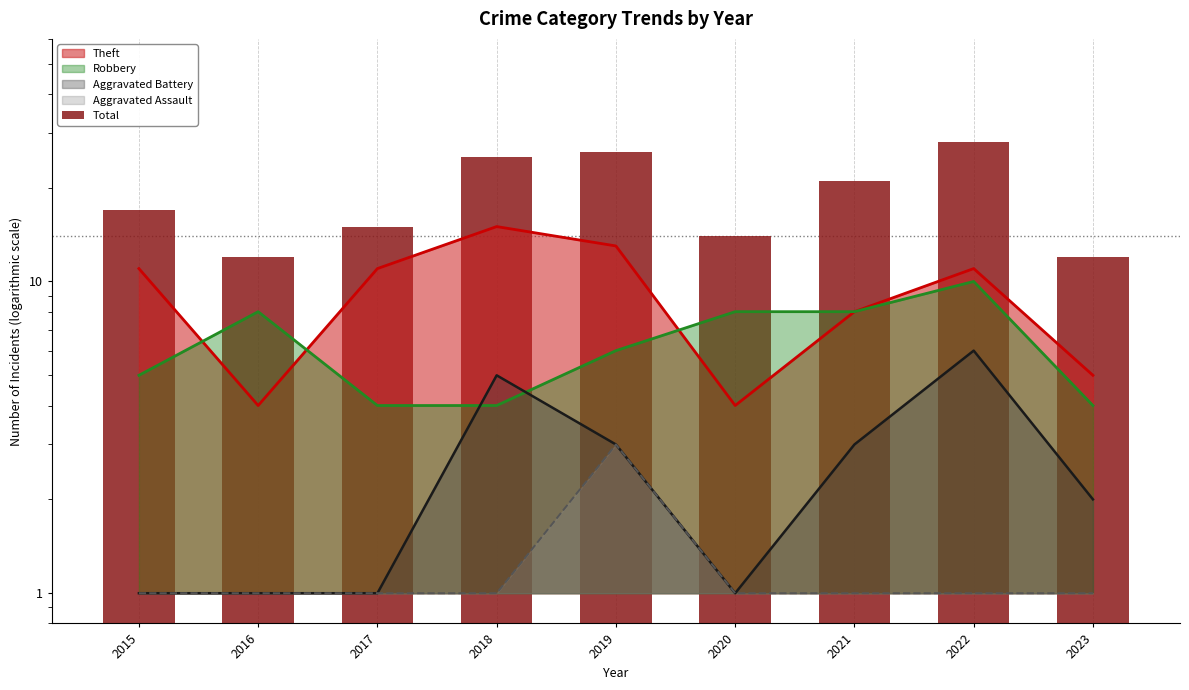

How many data points does each series have?

9